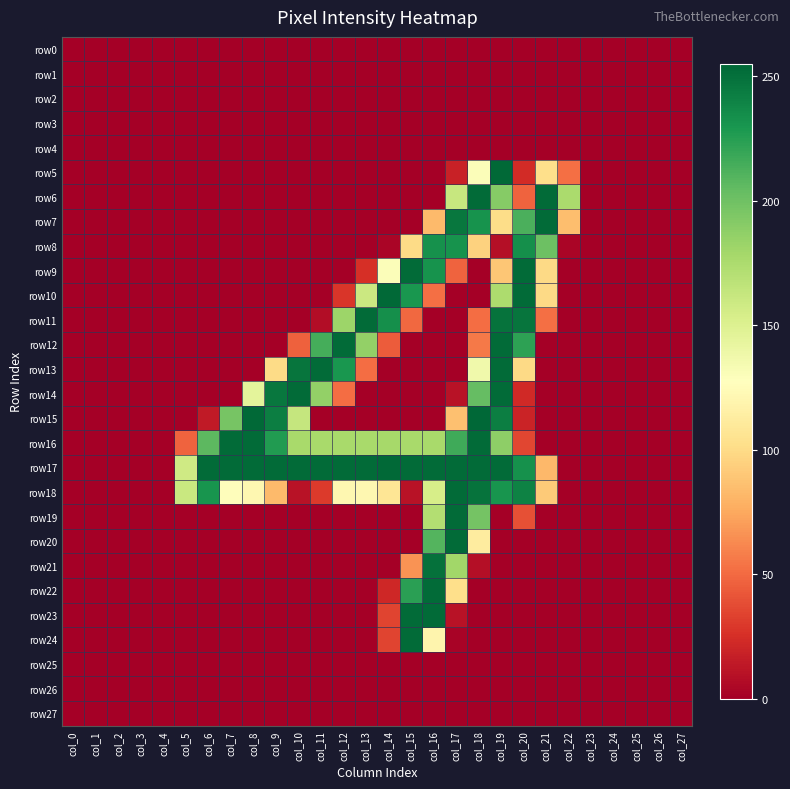

Which series has the widest spread of values?

row15